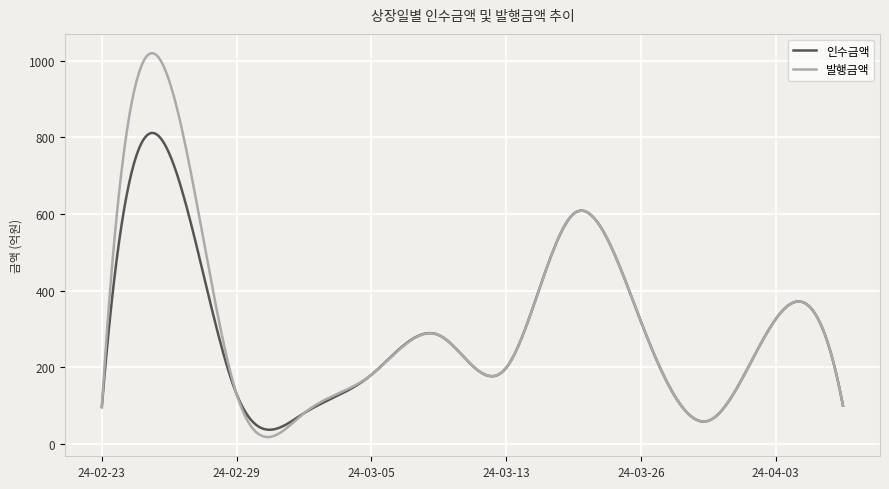

List the series in order of their overall mean, highest first.

발행금액, 인수금액